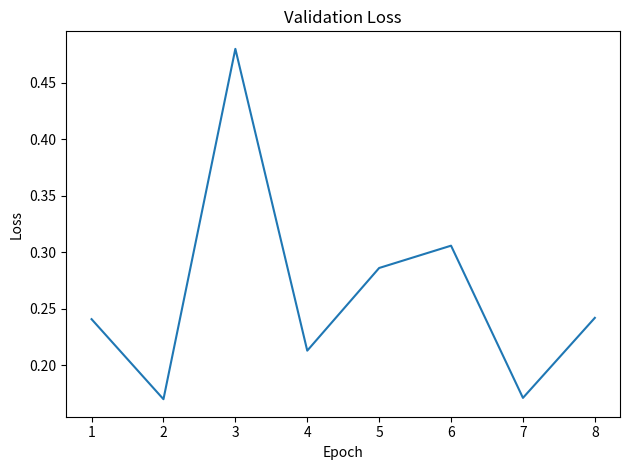

At which category does the data reach its first local valley?

2